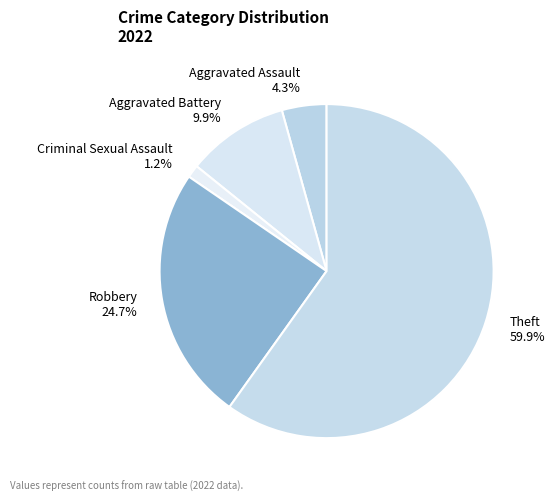

Is it true that Criminal Sexual Assault is 15% of the pie?

False